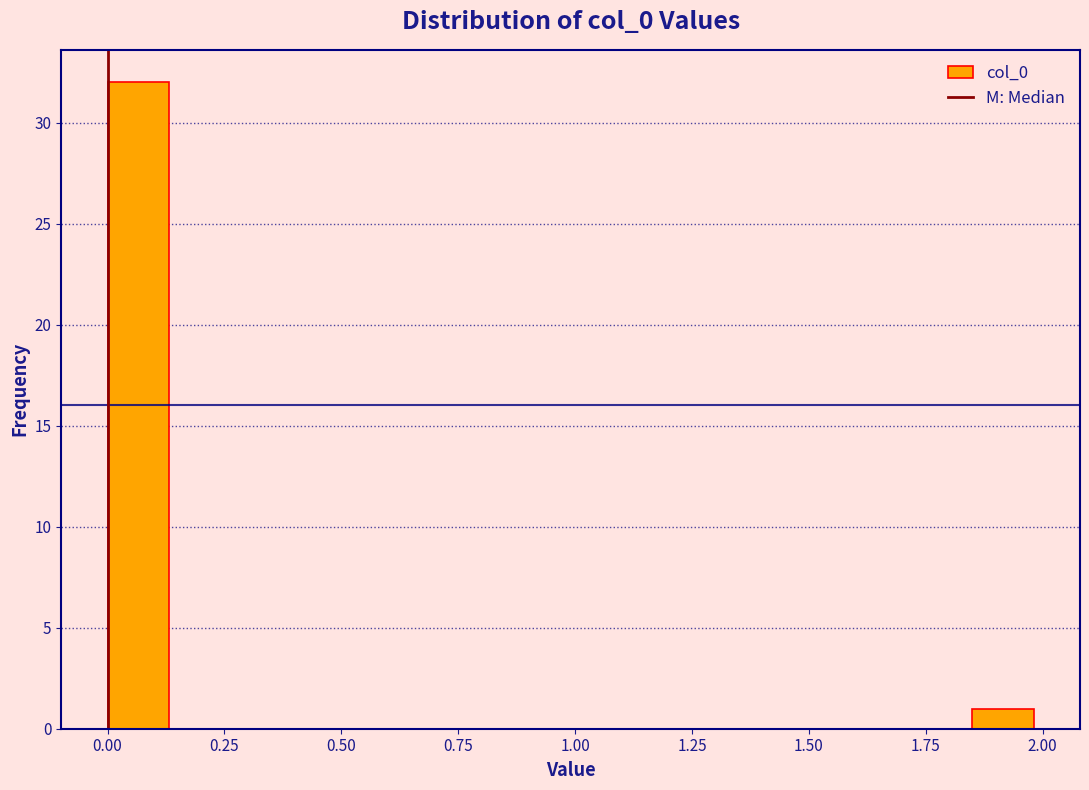

Read against the x-axis, roughly where is the centre of the tallest bar?

0.05